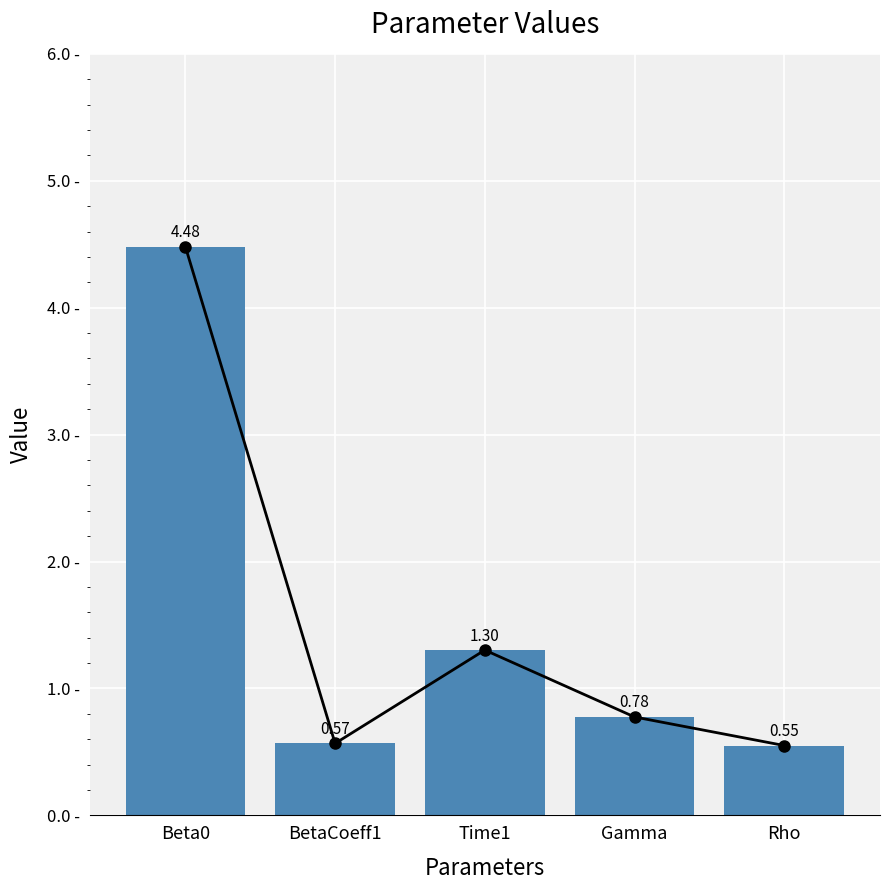

What is the difference between the maximum and minimum values?

3.9